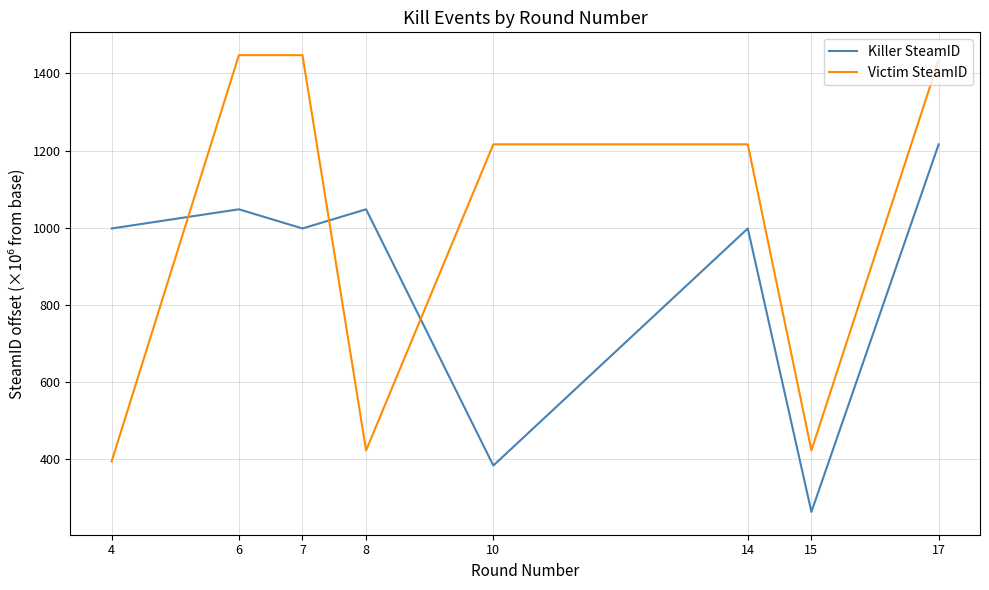

How many lines are shown in the chart?

2